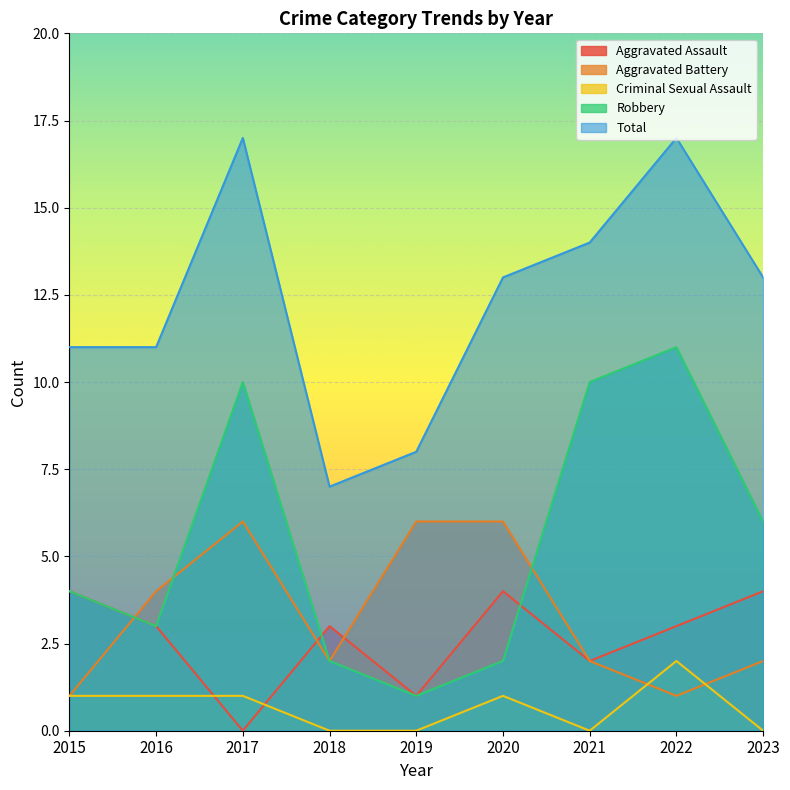

Reading left to right, transcribe all the data shown in this chart.

Aggravated Assault: 4	3	0	3	1	4	2	3	4
Aggravated Battery: 1	4	6	2	6	6	2	1	2
Criminal Sexual Assault: 1	1	1	0	0	1	0	2	0
Robbery: 4	3	10	2	1	2	10	11	6
Total: 11	11	17	7	8	13	14	17	13